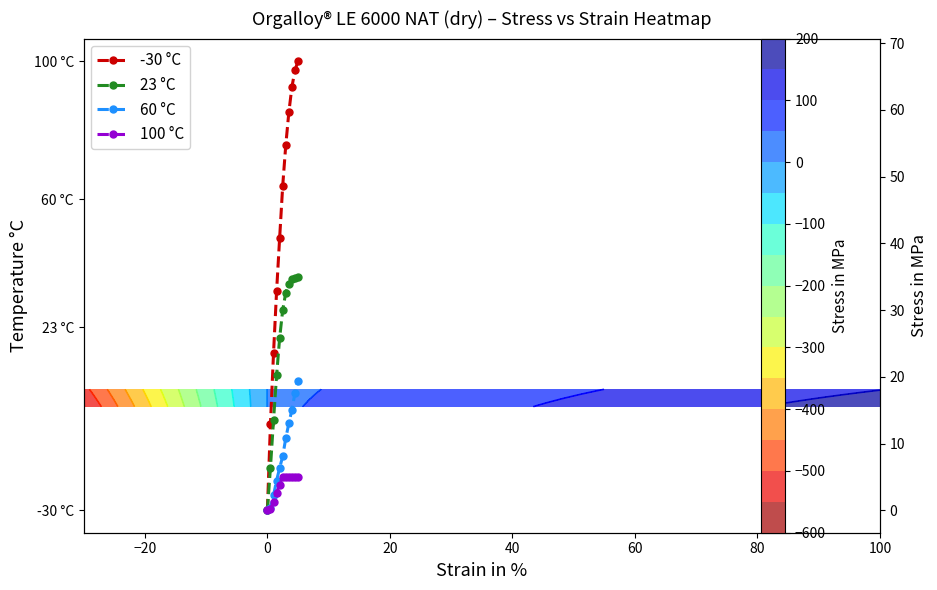

At how many categories does at least one series exceed 8?

10